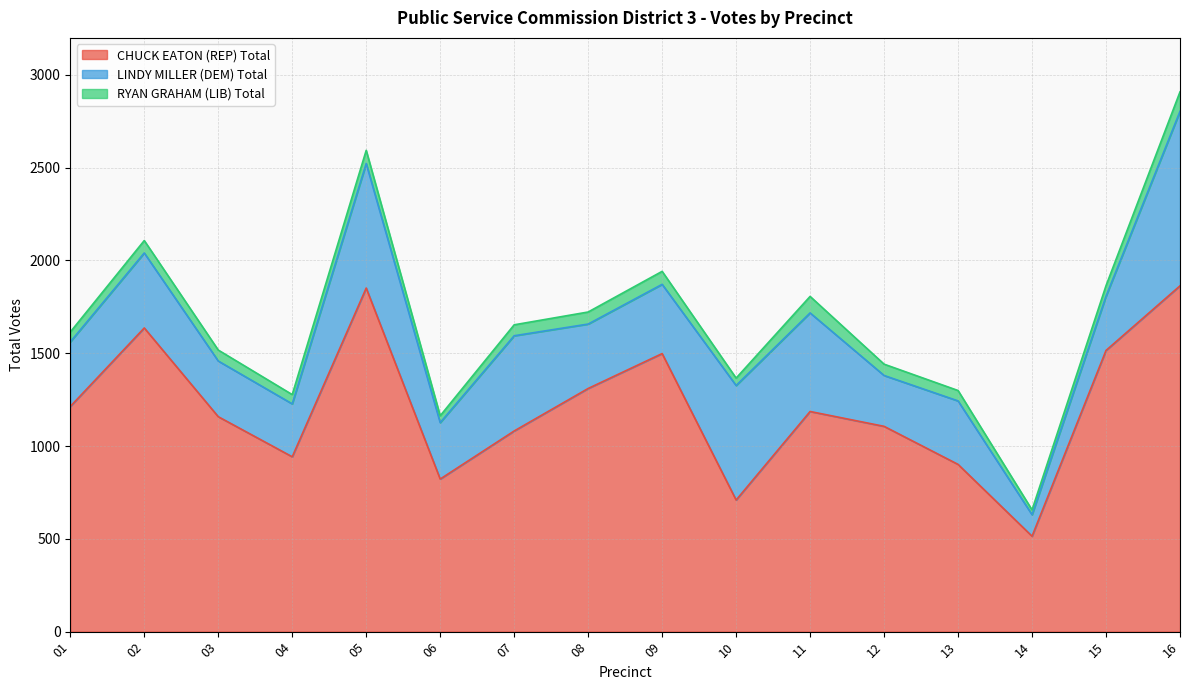

What value does the RYAN GRAHAM (LIB) Total series have at 14, to the nearest 5?

25